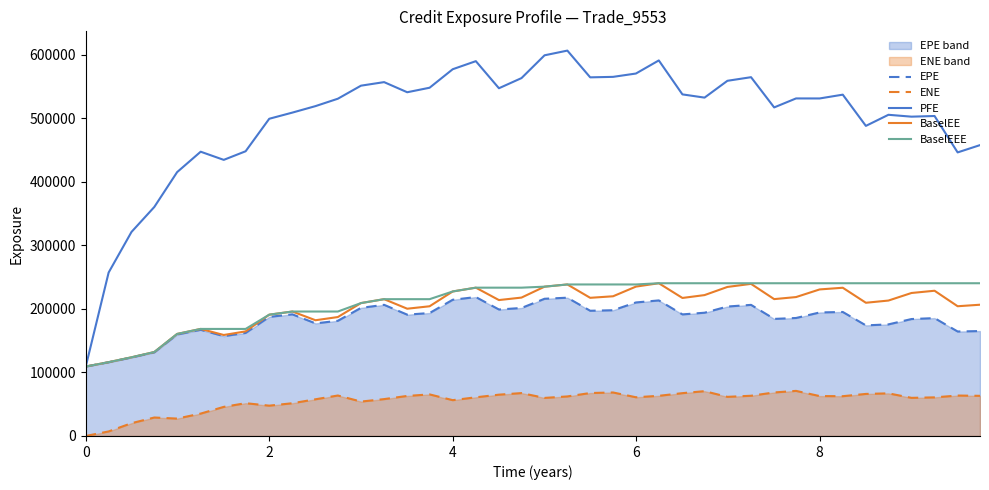

Which series has the largest total across all categories?

PFE